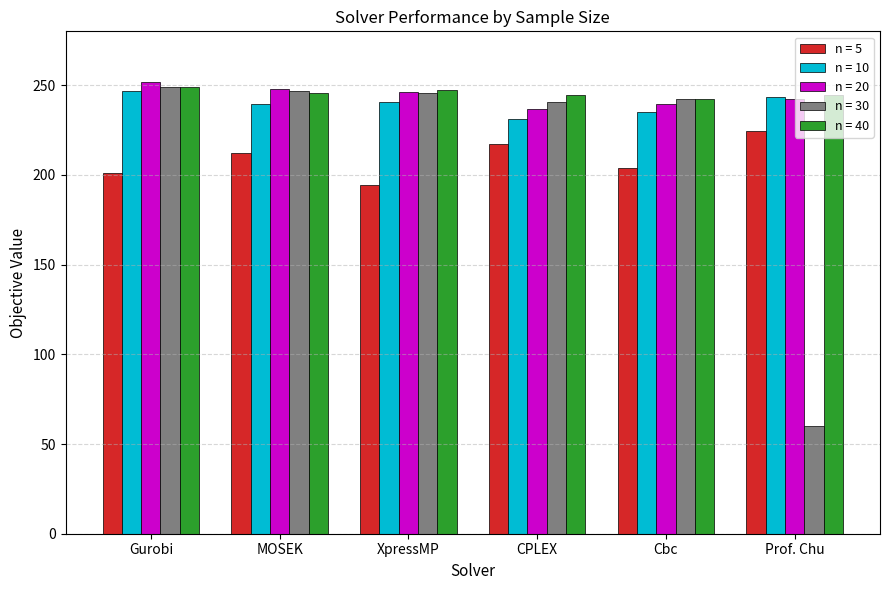

What is the smallest value displayed?

59.9